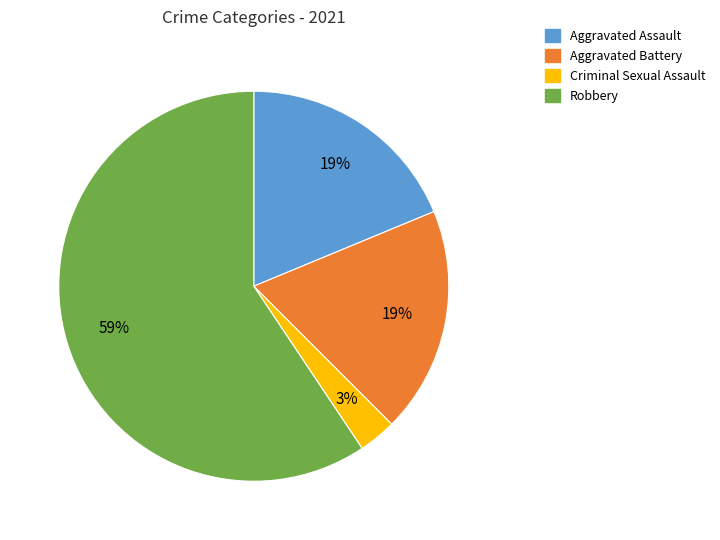

Is there a majority slice in this chart?

Yes